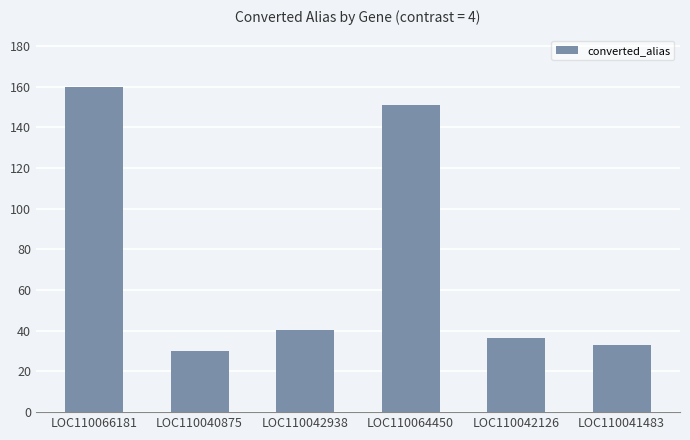

What is the minimum value shown in the chart?

30.0